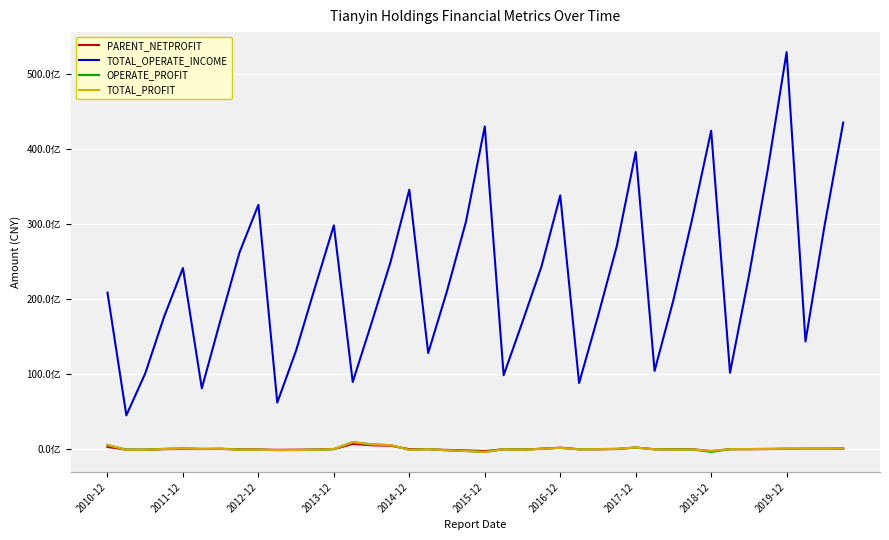

What are all the series names shown in the legend?

PARENT_NETPROFIT, TOTAL_OPERATE_INCOME, OPERATE_PROFIT, TOTAL_PROFIT